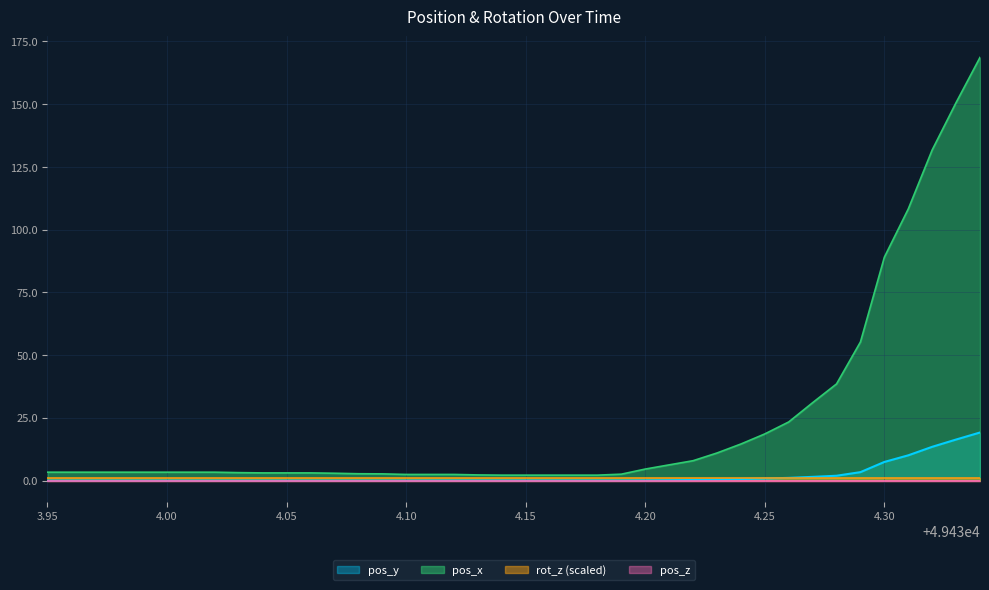

Which series changed the most between 49434.06 and 49434.07?

pos_x